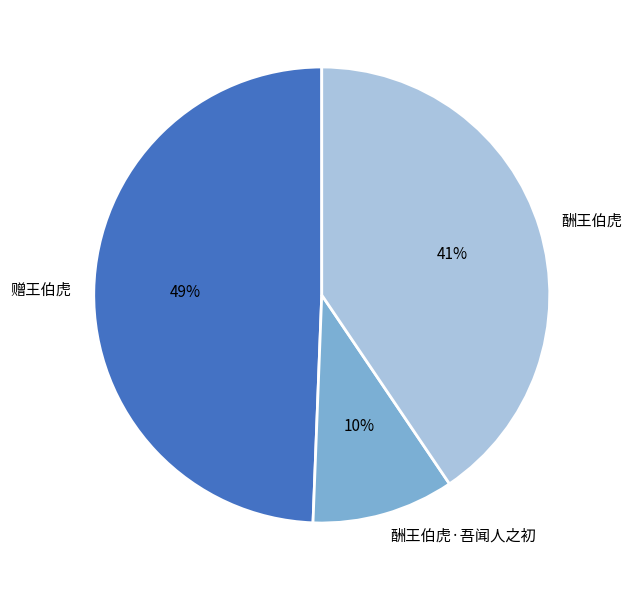

The 酬王伯虎 slice represents 48% of the pie. True or false?

False